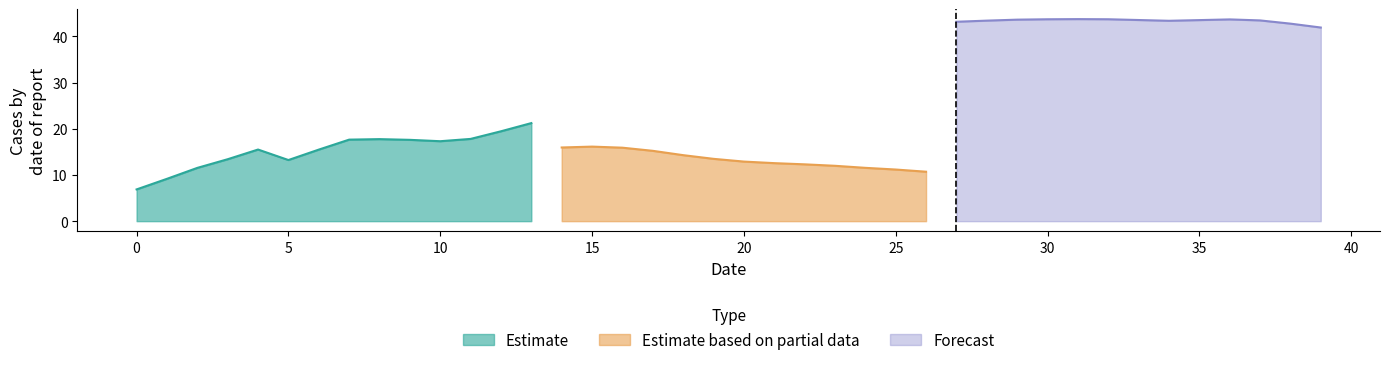

Is it true that Estimate equals 20.8 at 5?

False